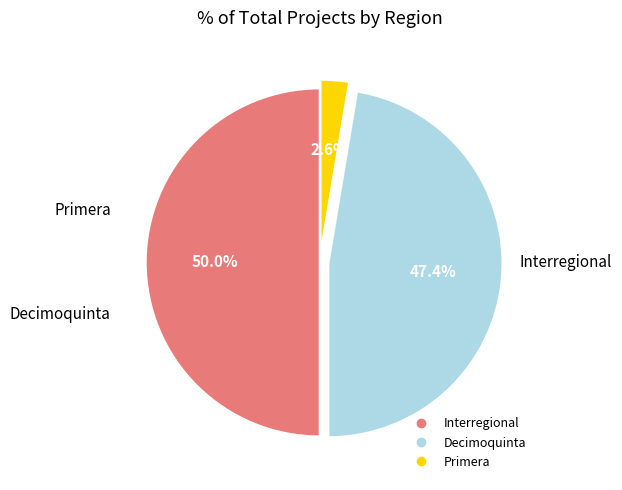

Which slice is the largest?

Decimoquinta